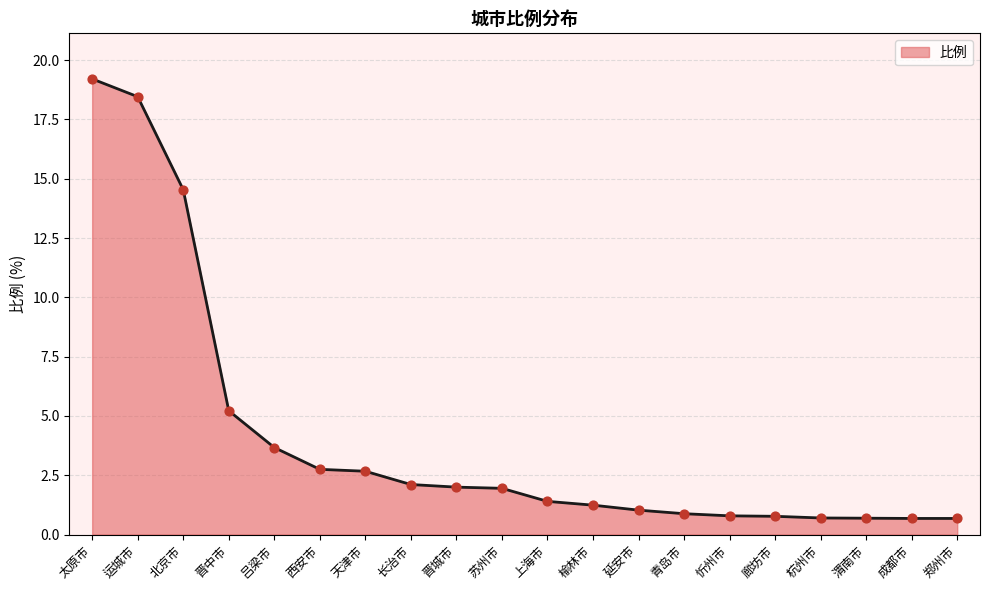

What is the change in value from 忻州市 to 渭南市?

-0.1